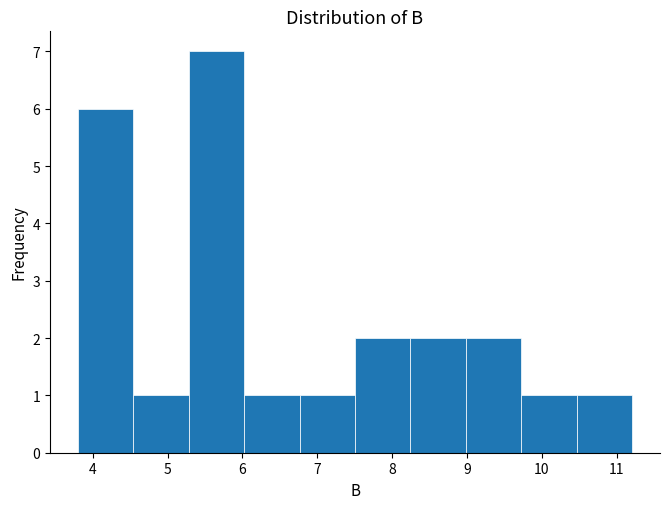

What is the height of the bar covering 9.0 to 9.7 on the x-axis? Neither the bar edges nor the heights are printed on the chart, so give them approximately, as read against the axes.

2